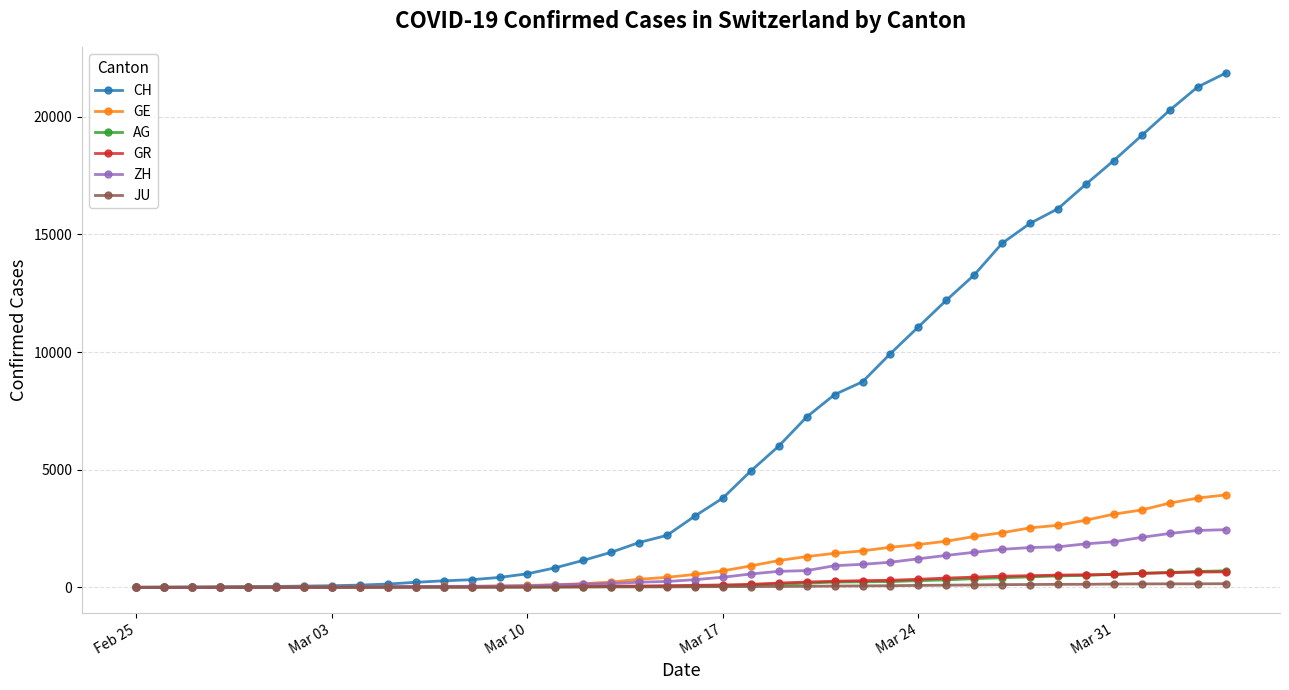

What is the maximum value for GE?

3928